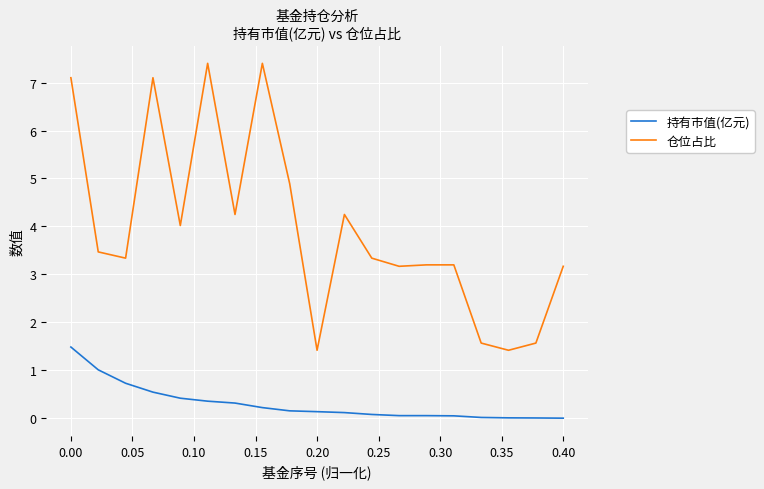

What is the difference between the maximum and minimum values in the 仓位占比 series?

6.0